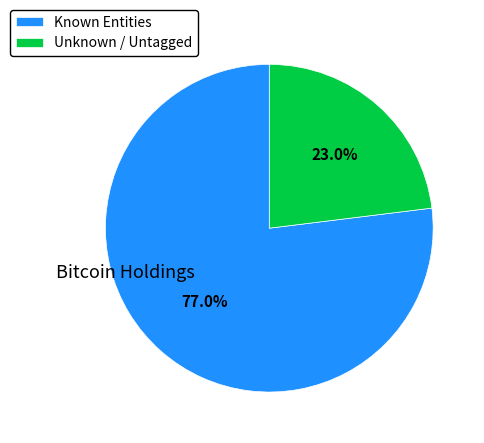

To the nearest percent, what is the average slice percentage?

50%